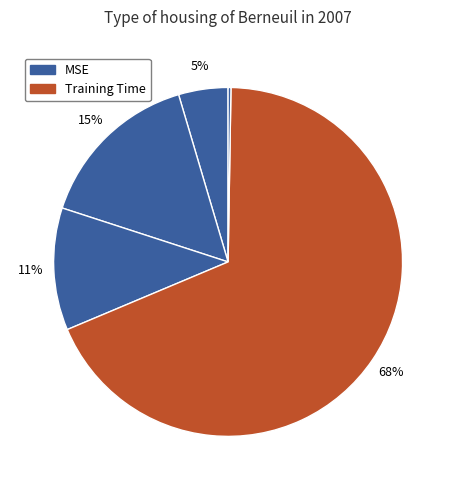

To the nearest percent, what is the difference between the largest and smallest slice percentages?

68%